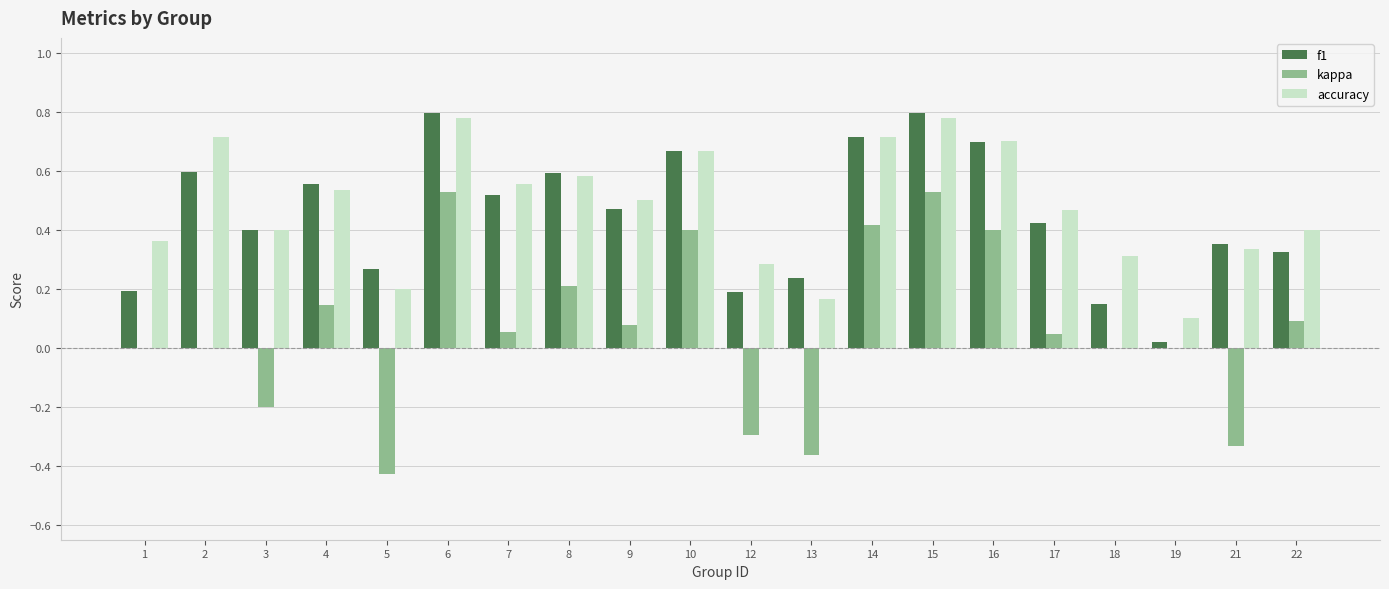

What is the sum of the f1 values at 14 and 4?

1.3